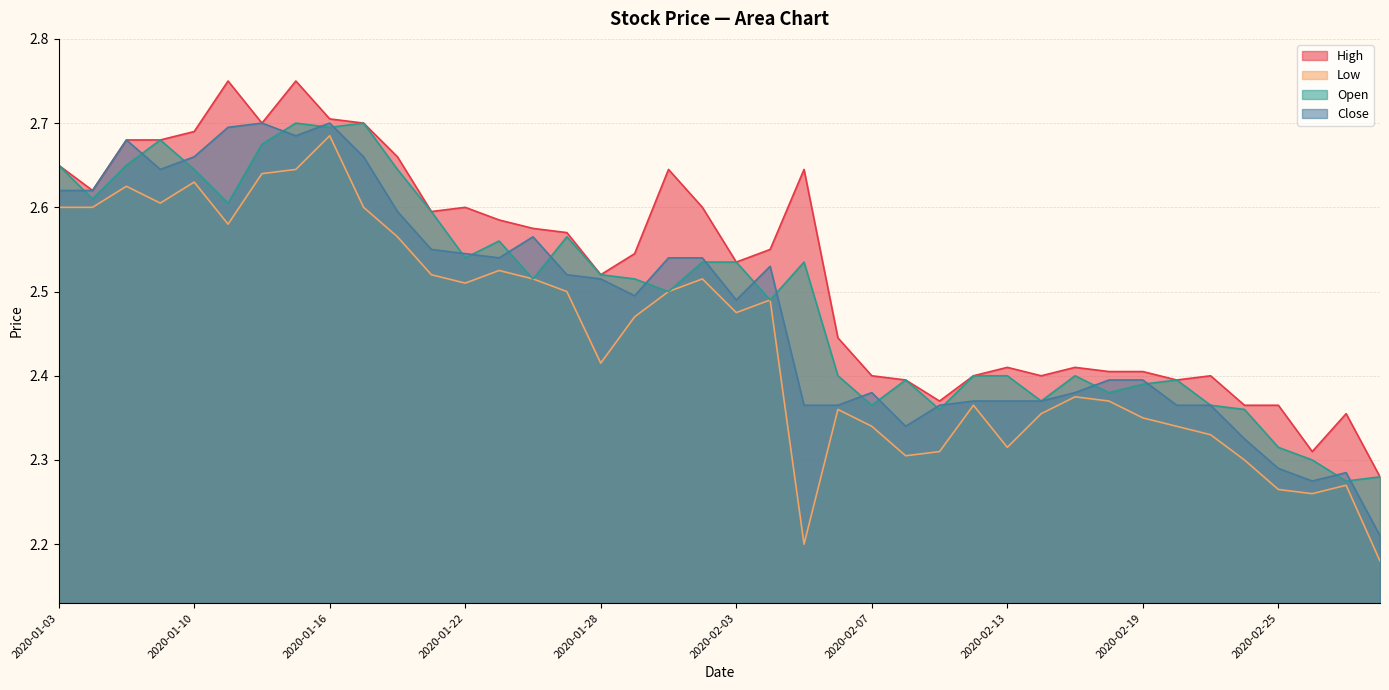

Between 2020-02-03 and 2020-02-27, which series saw the biggest shift?

Open